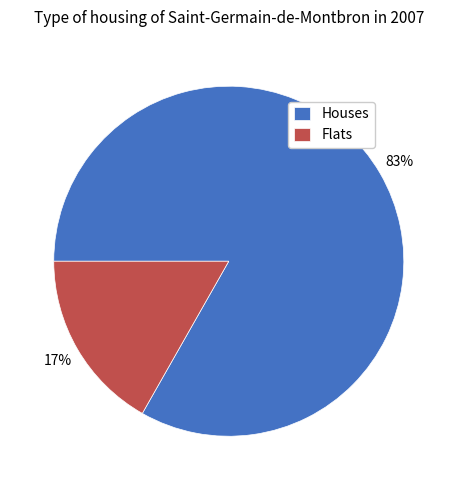

Count the number of slices in the pie.

2